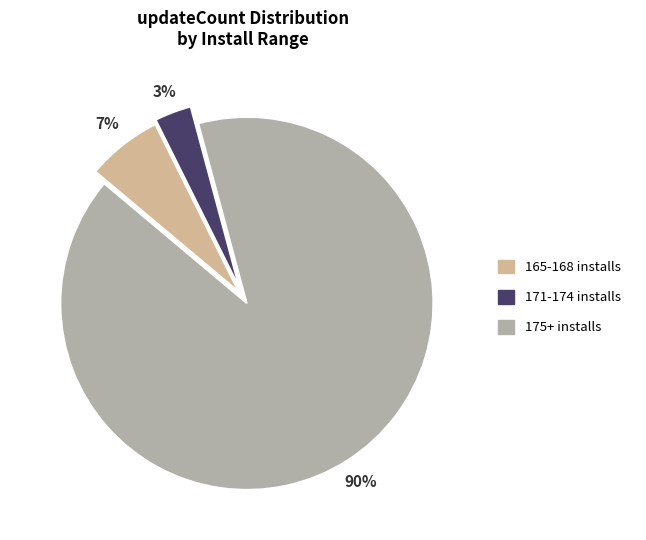

To the nearest percent, what is the average slice percentage?

33%